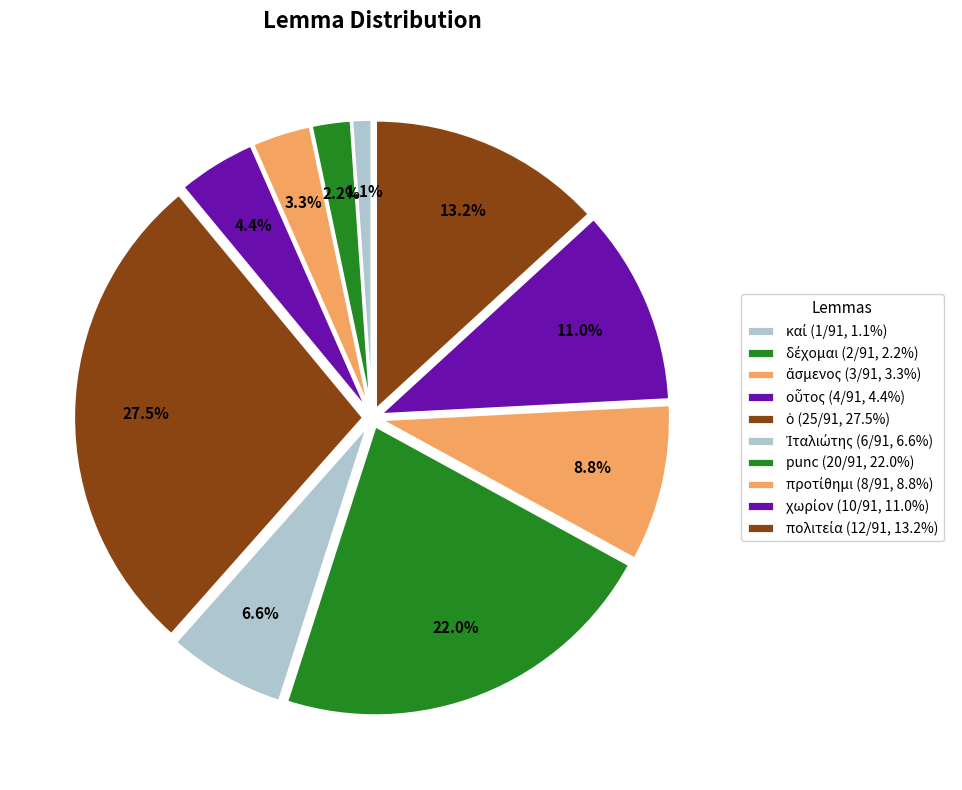

Count the number of slices in the pie.

10